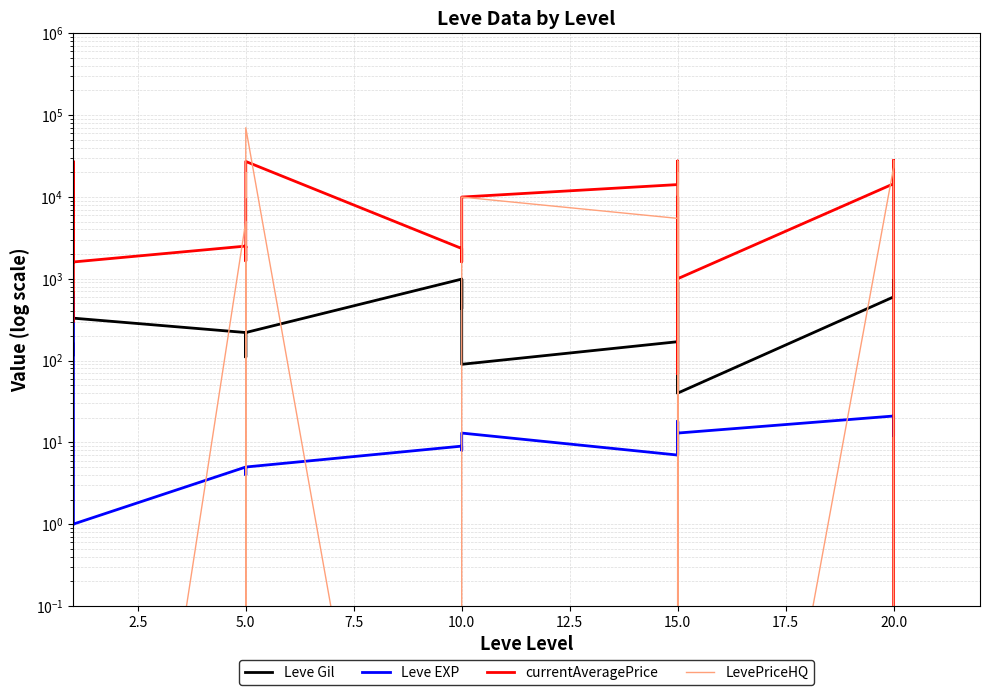

What is the difference between the maximum and minimum values in the Leve Gil series?

950.0